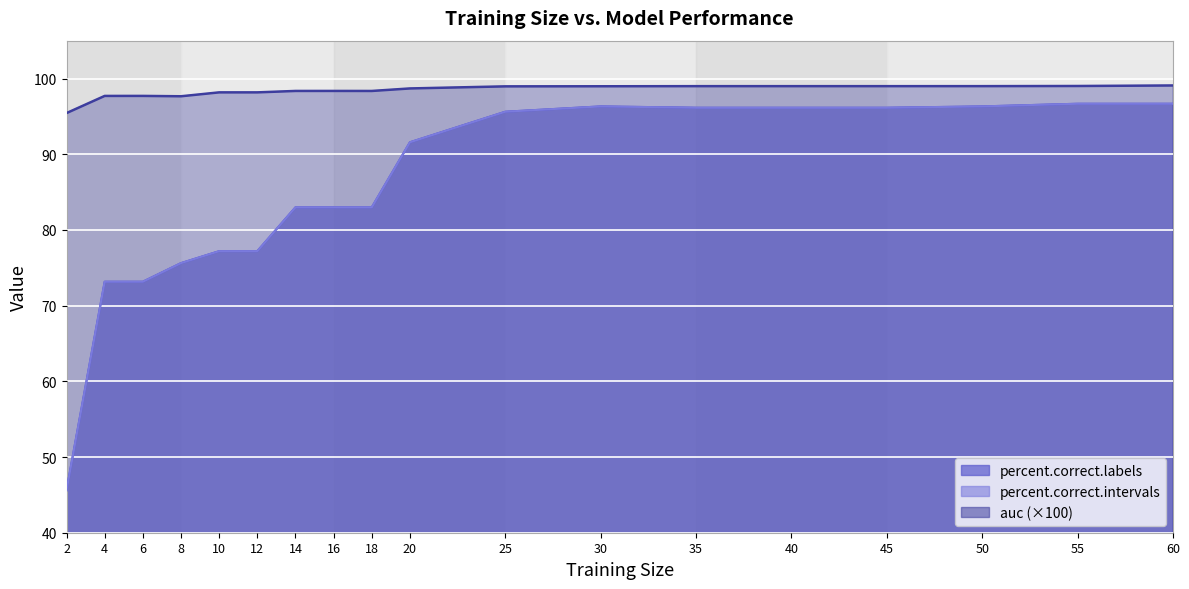

Which label corresponds to the largest value in the chart?

60